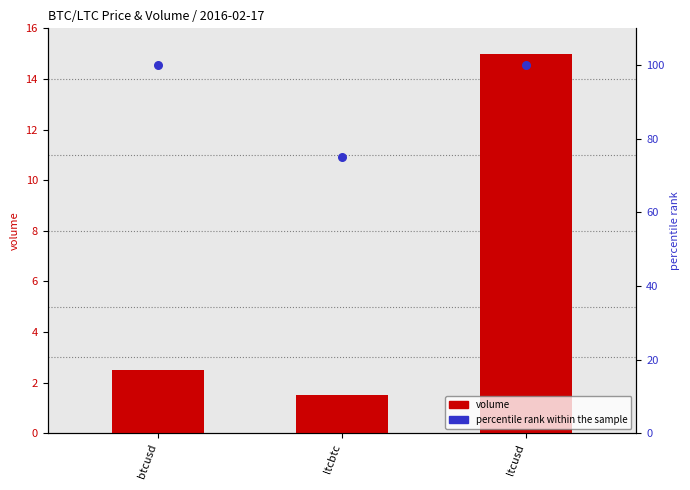

At how many categories does at least one series exceed 41?

3